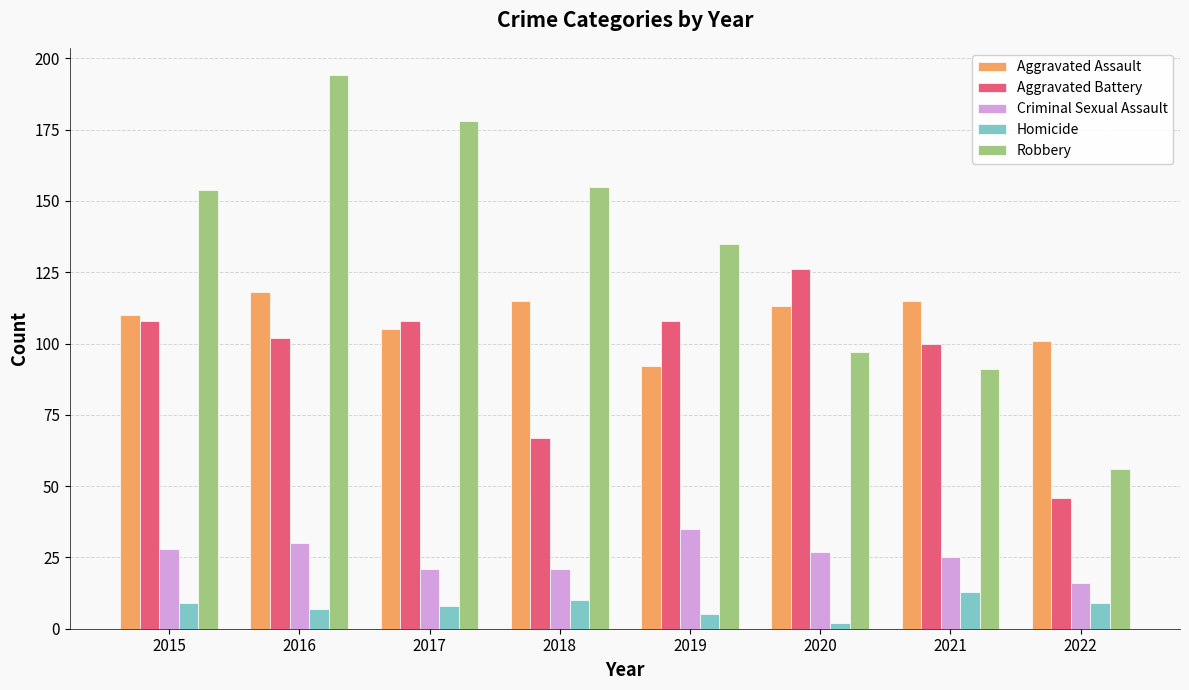

How many bars are there in each group?

5